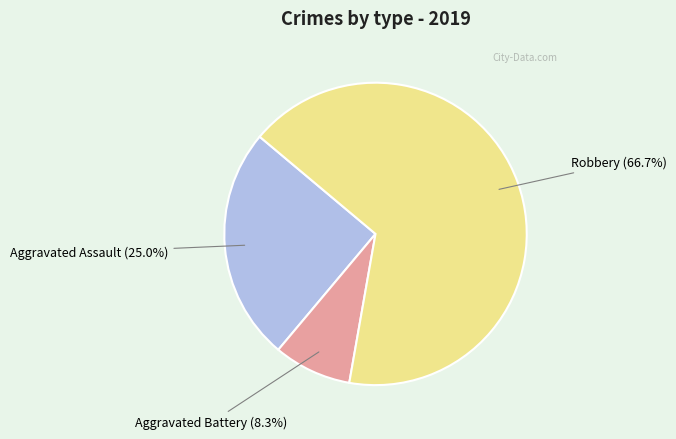

Is there any slice that represents more than half of the pie?

Yes